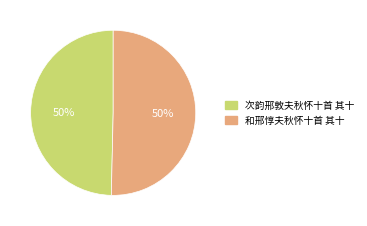

To the nearest percent, what is the average slice percentage?

50%